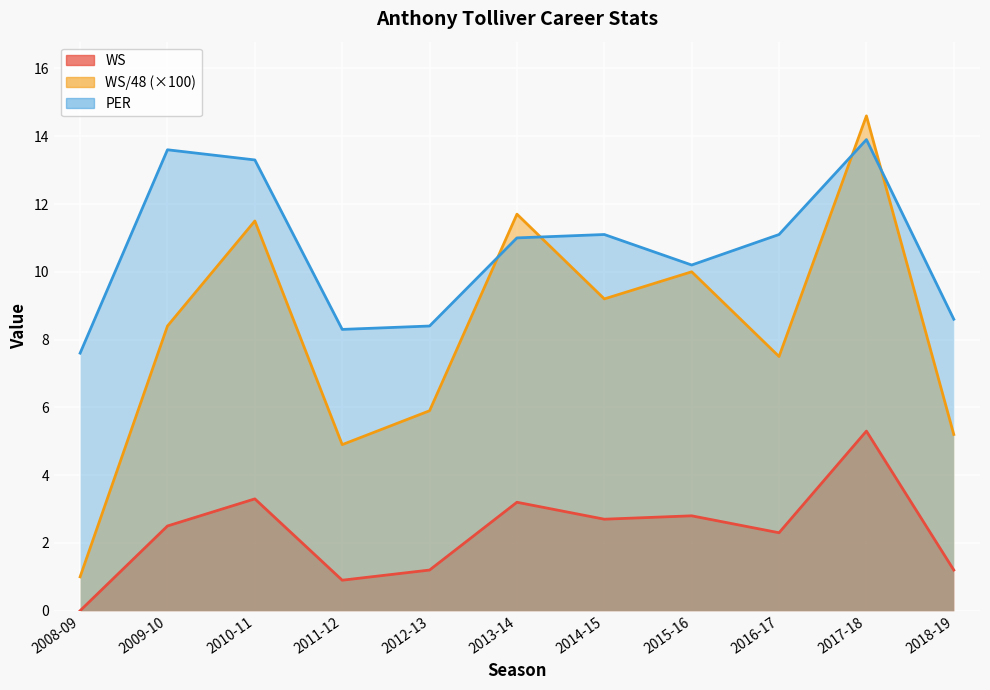

What is the sum of all PER values?

117.1